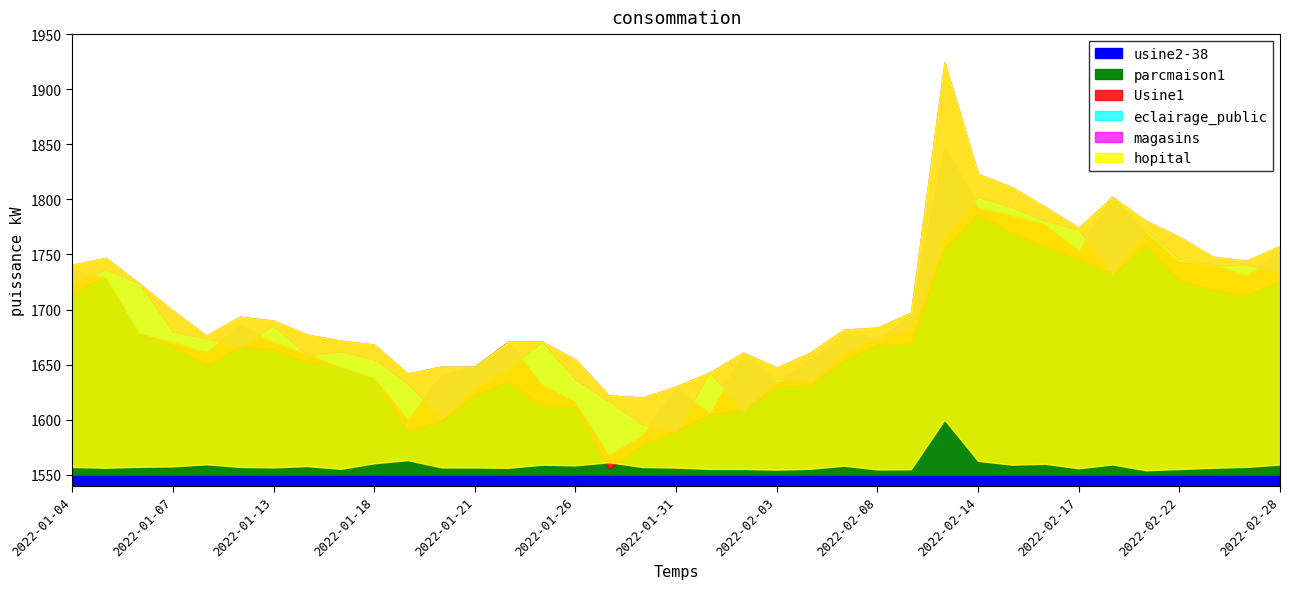

True or false: Close and Volume intersect in this chart.

False